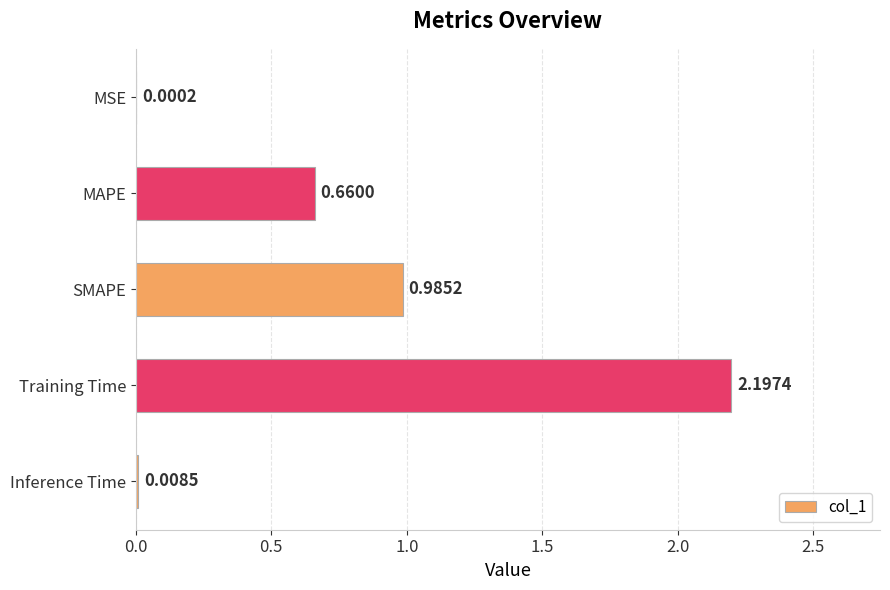

Which label corresponds to the largest value in the chart?

Training Time